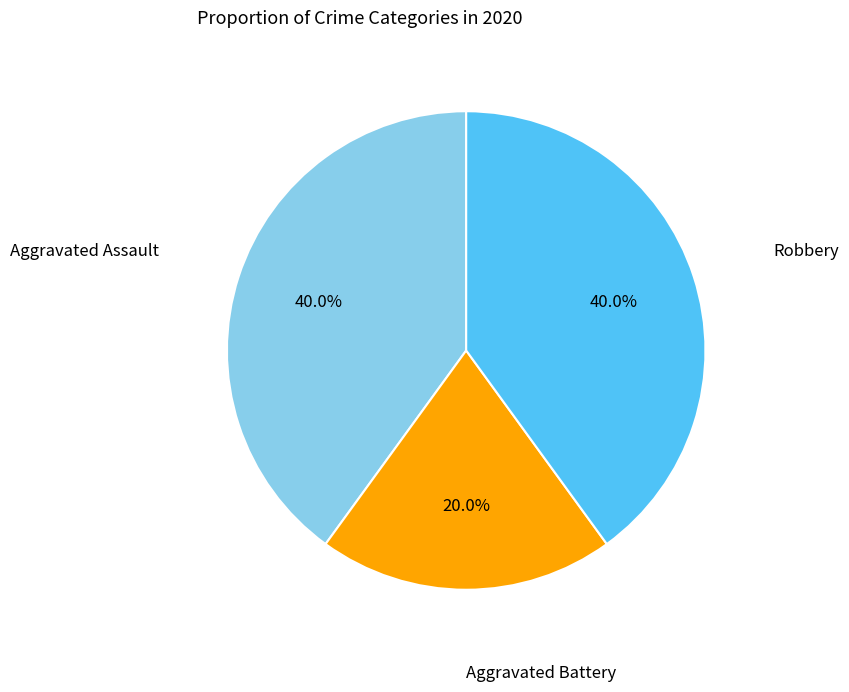

Does any single category account for the majority?

No